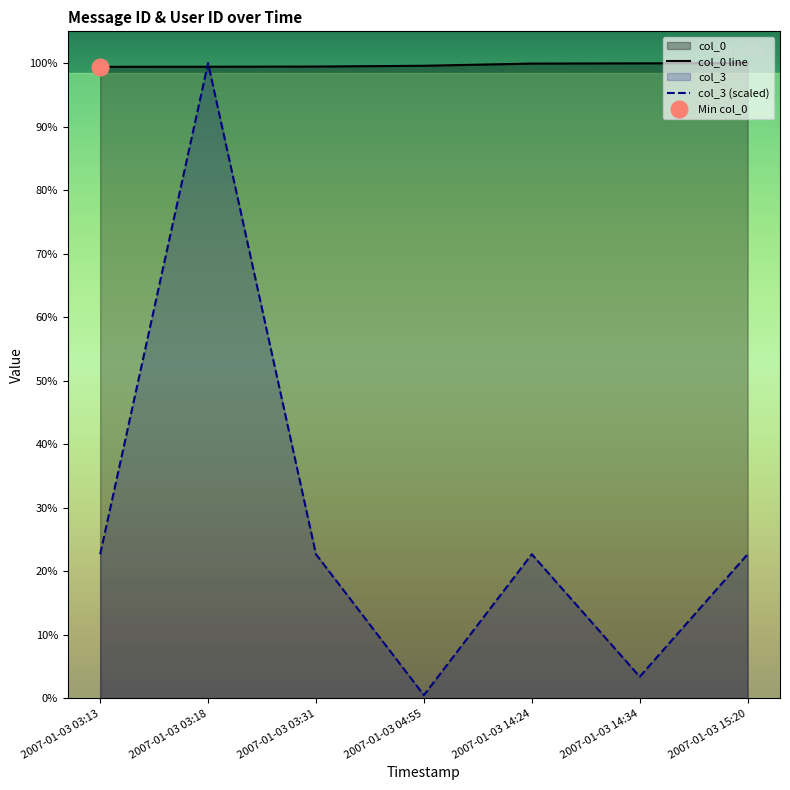

Is the value of col_0 at 2007-01-03 15:20 greater than the value of col_3 at 2007-01-03 15:20?

Yes